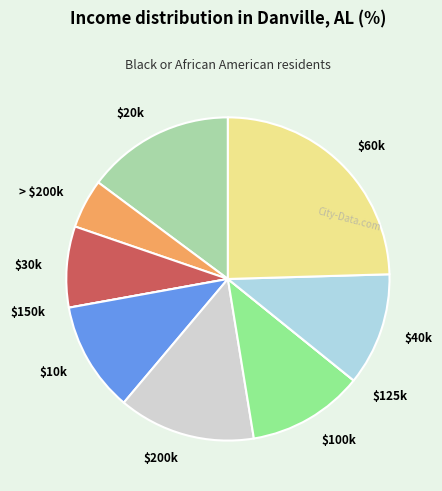

Does any single category account for the majority?

No